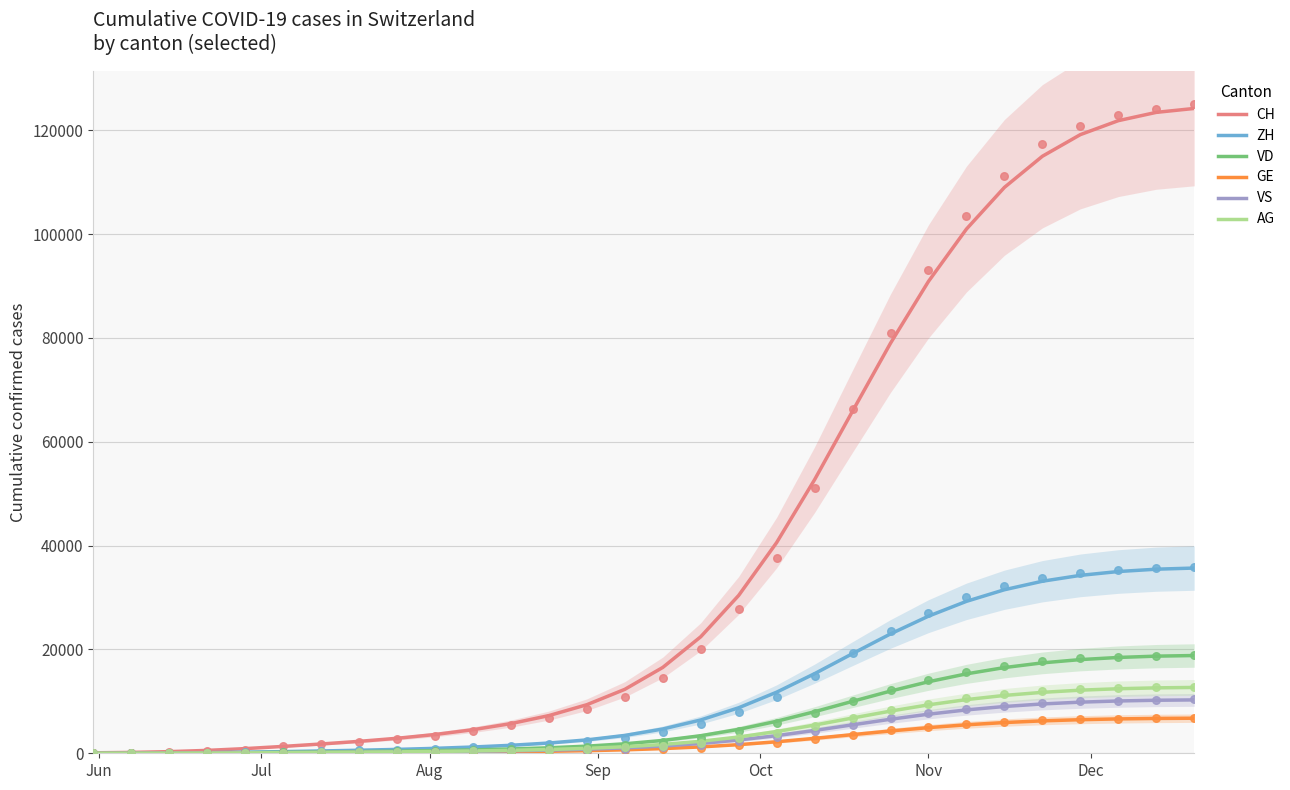

Which series contains the lowest Y value?

AG